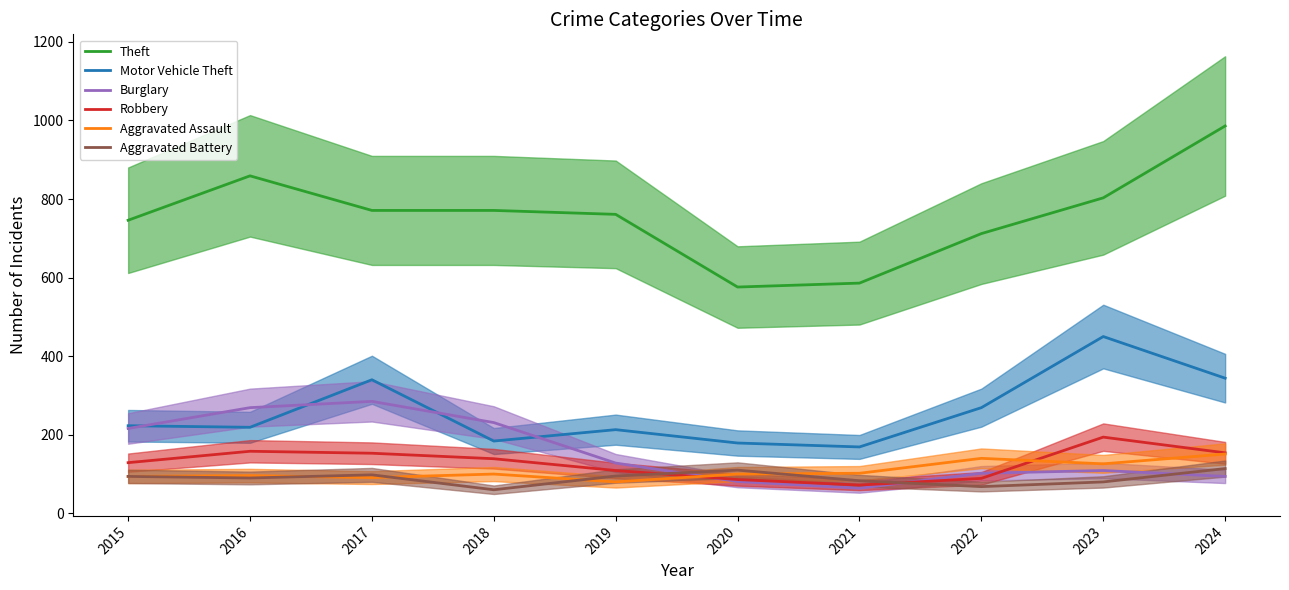

Between 2017 and 2024, which series saw the biggest shift?

Theft